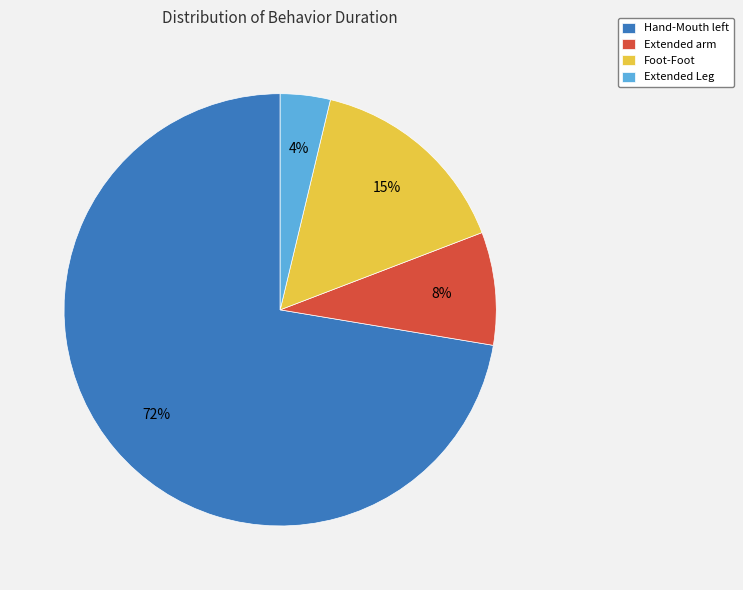

What is the largest slice in the pie chart?

Hand-Mouth left